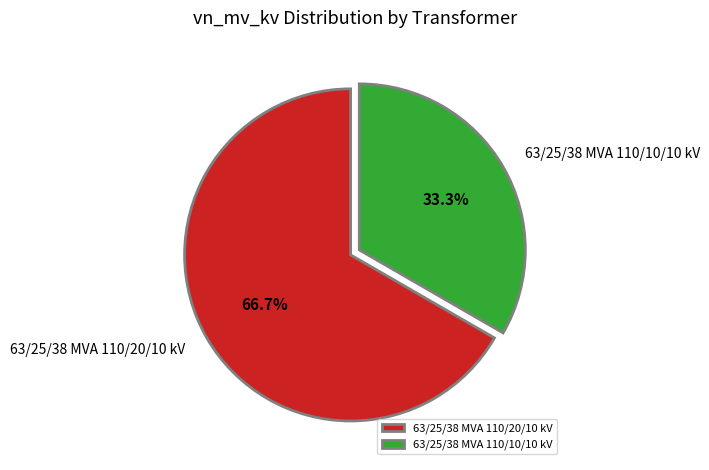

Which slice is the smallest?

63/25/38 MVA 110/10/10 kV